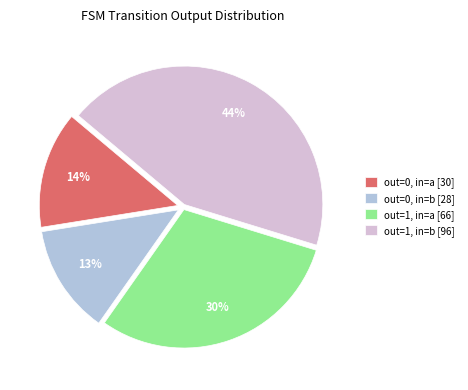

True or false: out=0, in=b [28] accounts for 13% of the total.

True